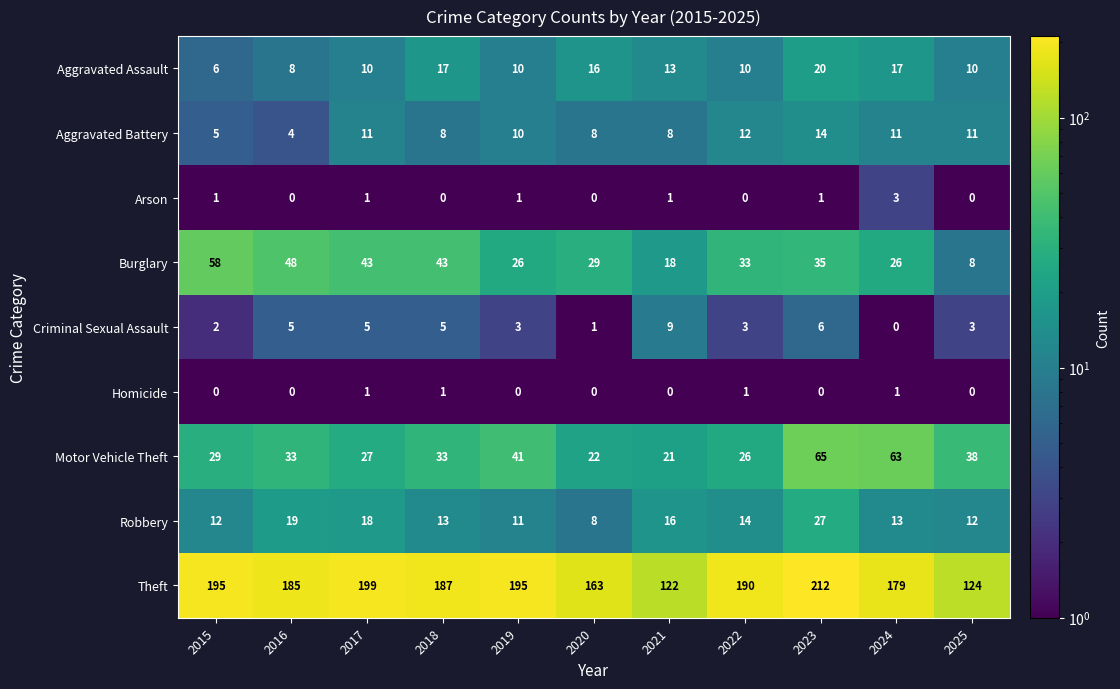

Which series changed the most between 2024 and 2025?

Theft